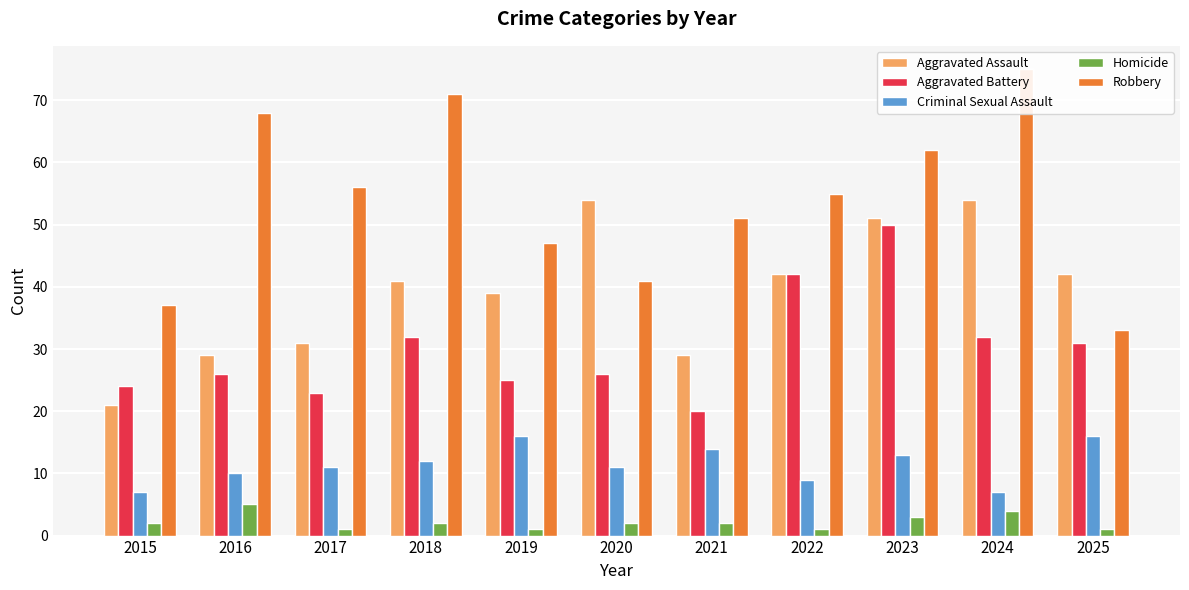

How many bars are there in total?

55